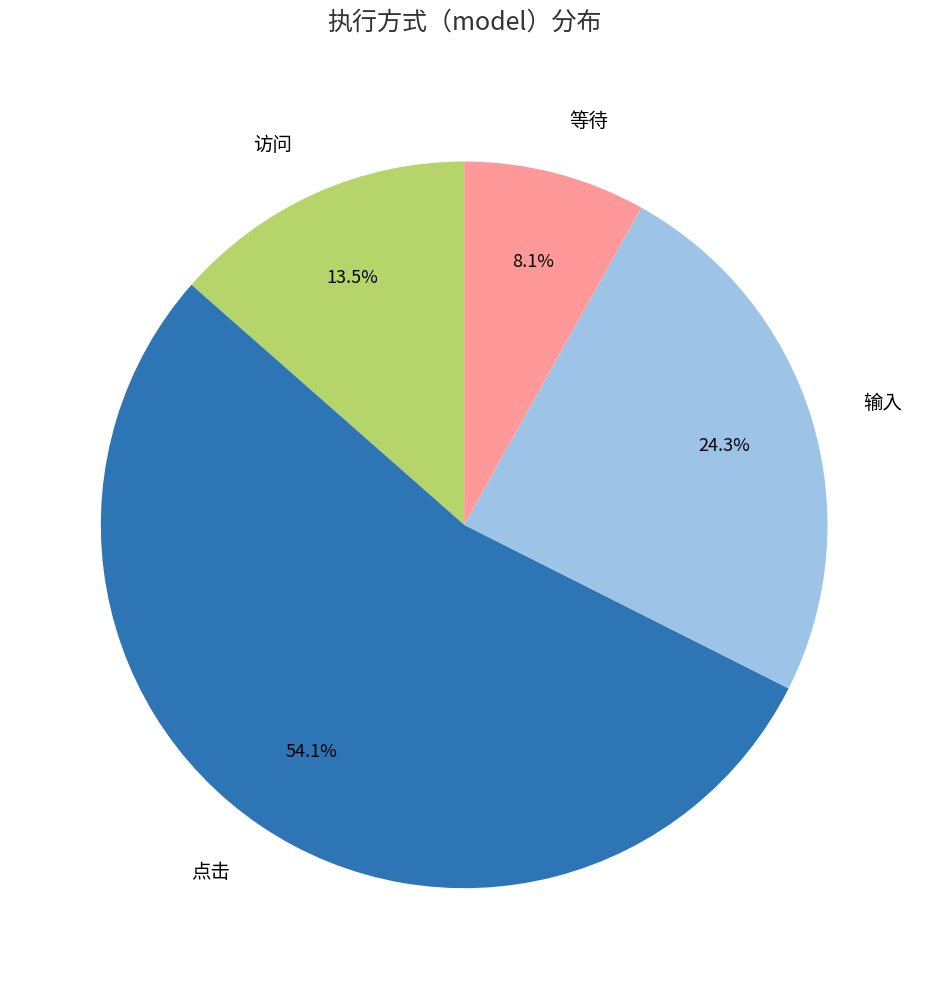

Rank the categories by value from lowest to highest.

等待, 访问, 输入, 点击